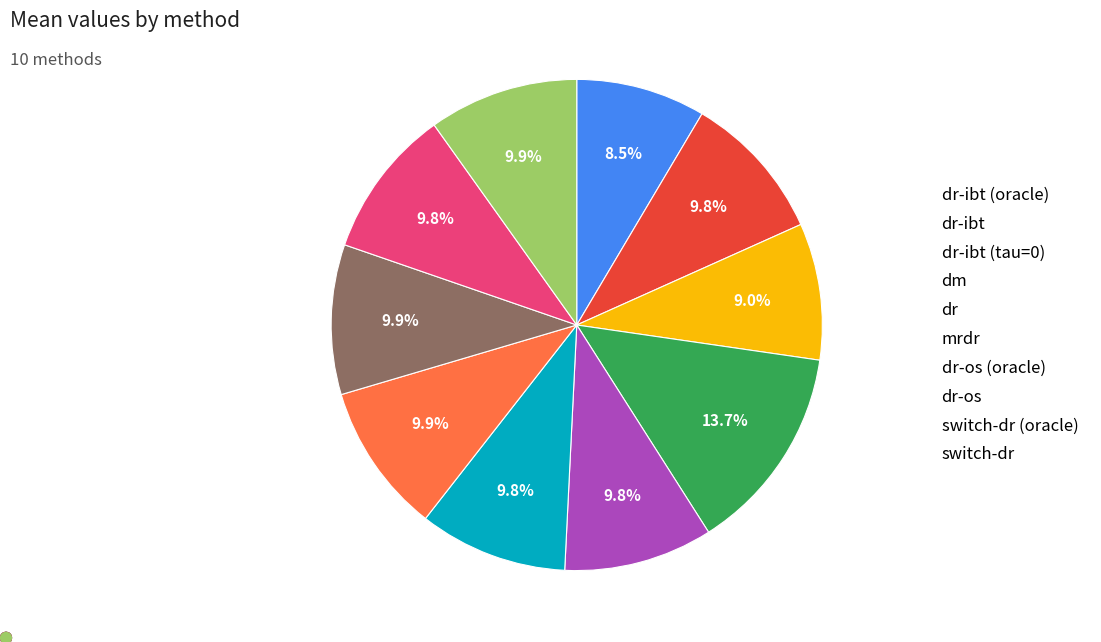

What percentage is the switch-dr slice, to the nearest percent?

10%